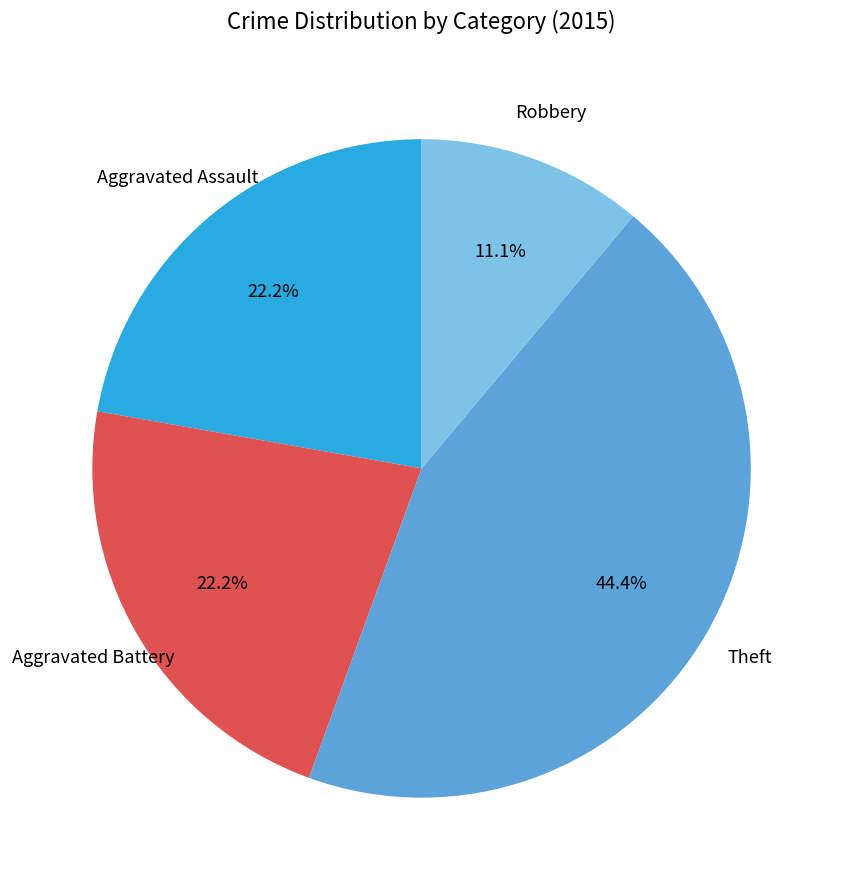

Is there any slice that represents more than half of the pie?

No